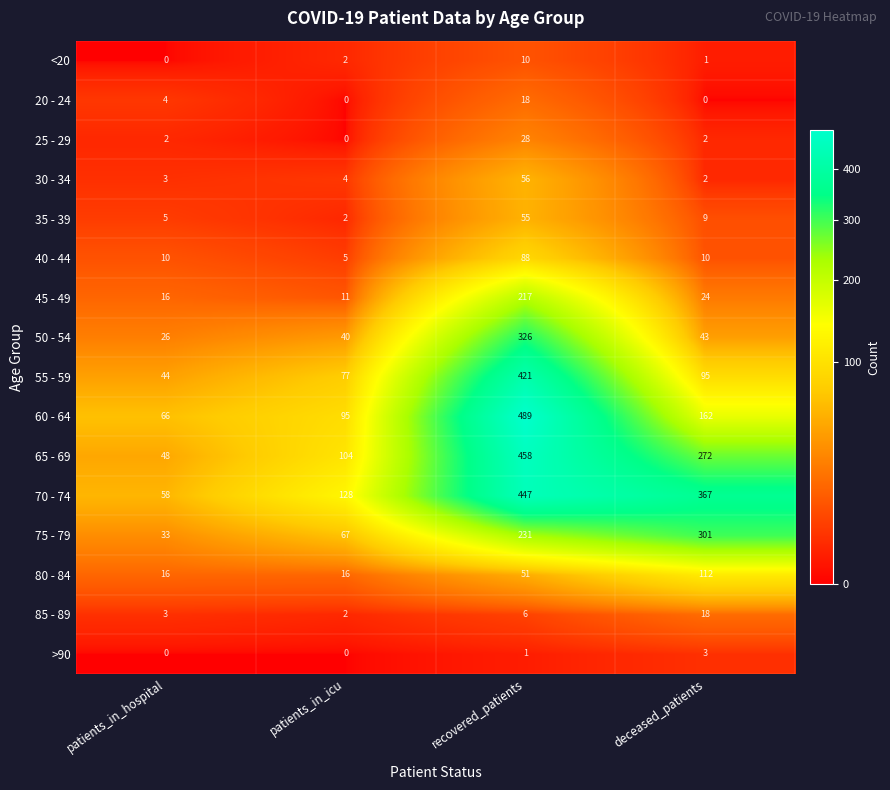

At which category is the sum across all series the highest?

recovered_patients